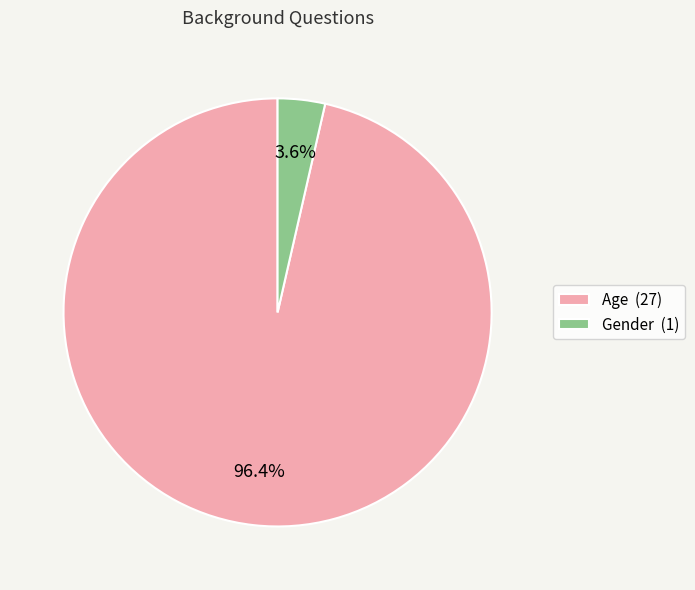

To the nearest percent, what portion does Age represent?

96%